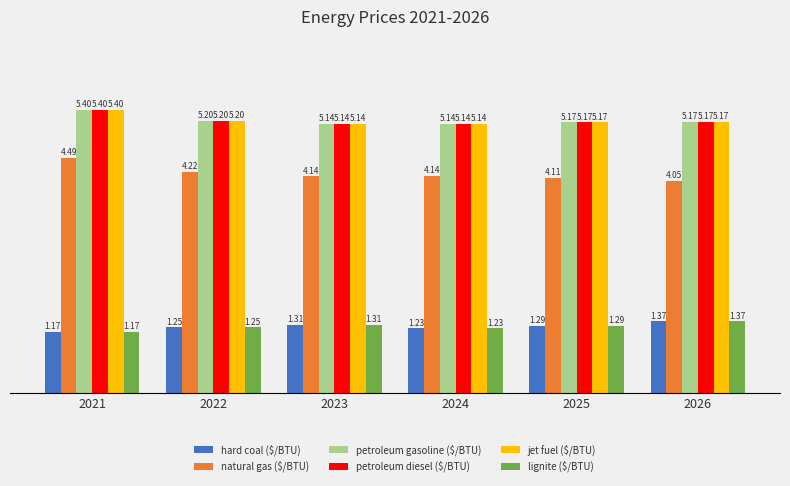

What is the total value across all series at 2022?

22.3